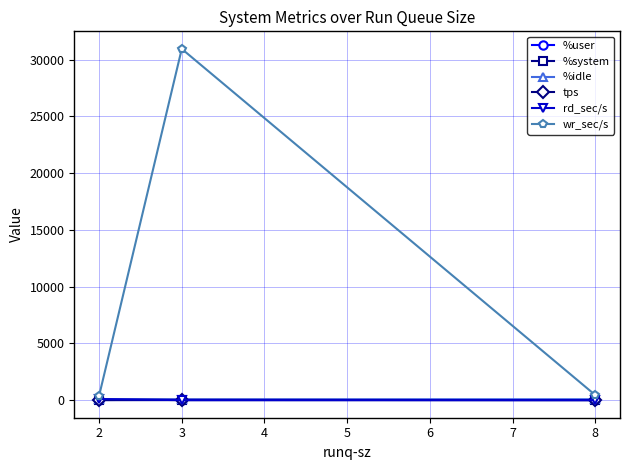

Between 3 and 8, which series saw the biggest shift?

wr_sec/s